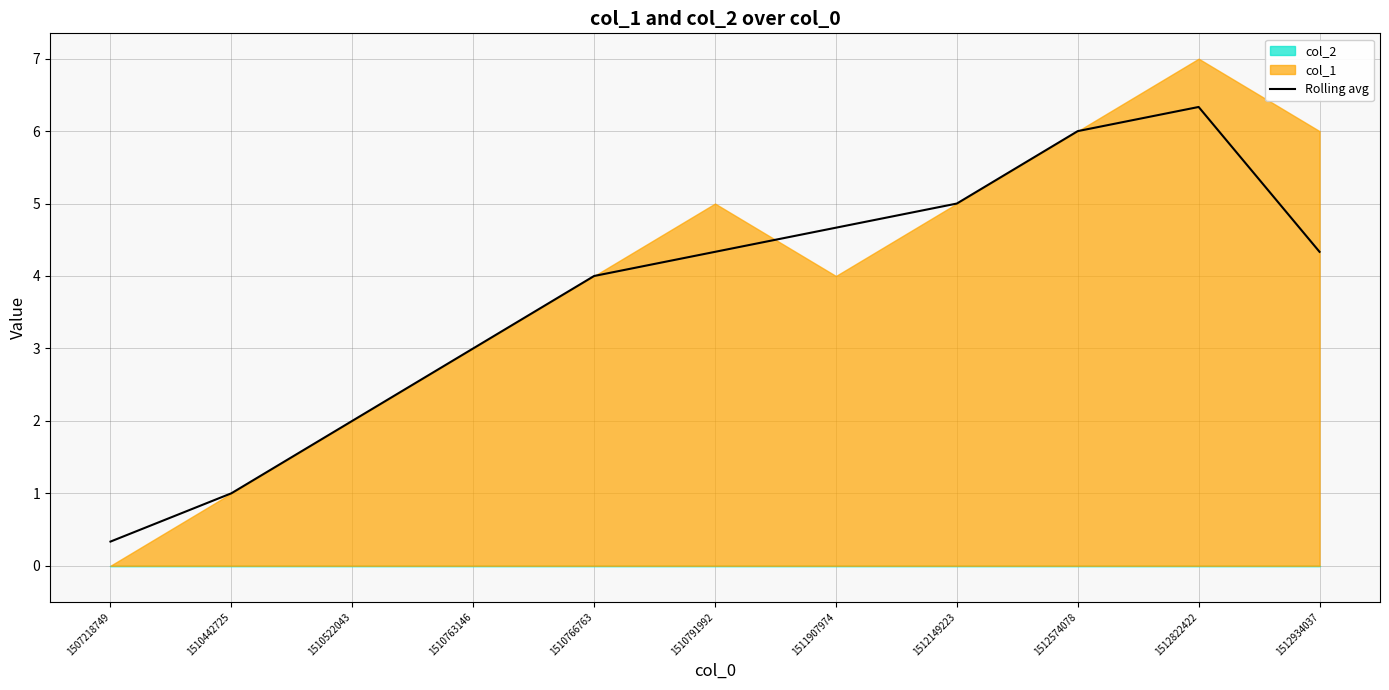

Is it true that Rolling avg equals 6.3 at 1512822422?

True